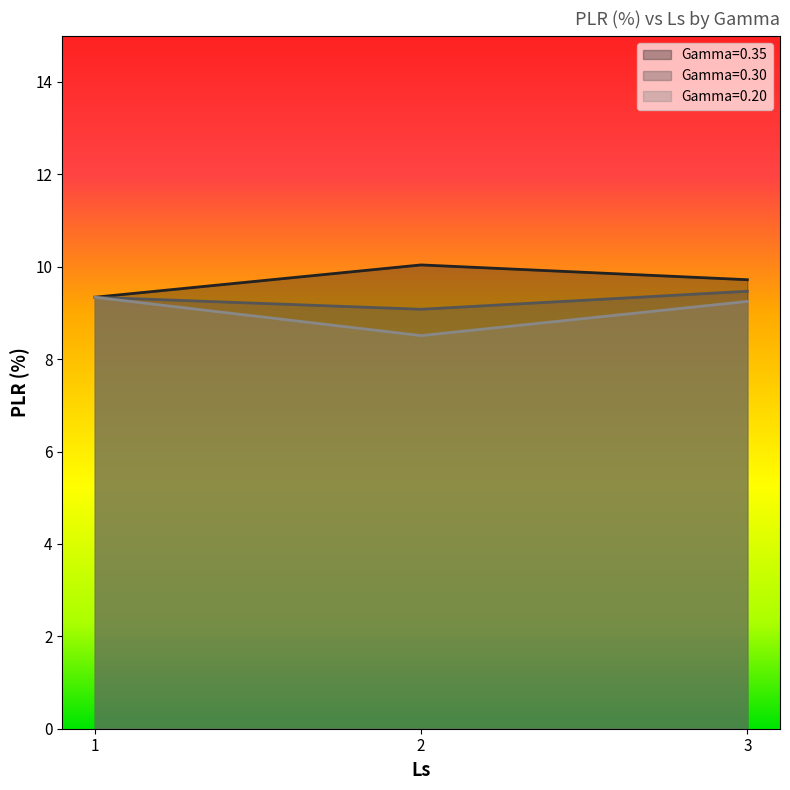

Reading left to right, what are all the values shown in this chart?

Gamma=0.35: 9.3	10.0	9.7
Gamma=0.30: 9.3	9.1	9.5
Gamma=0.20: 9.3	8.5	9.2